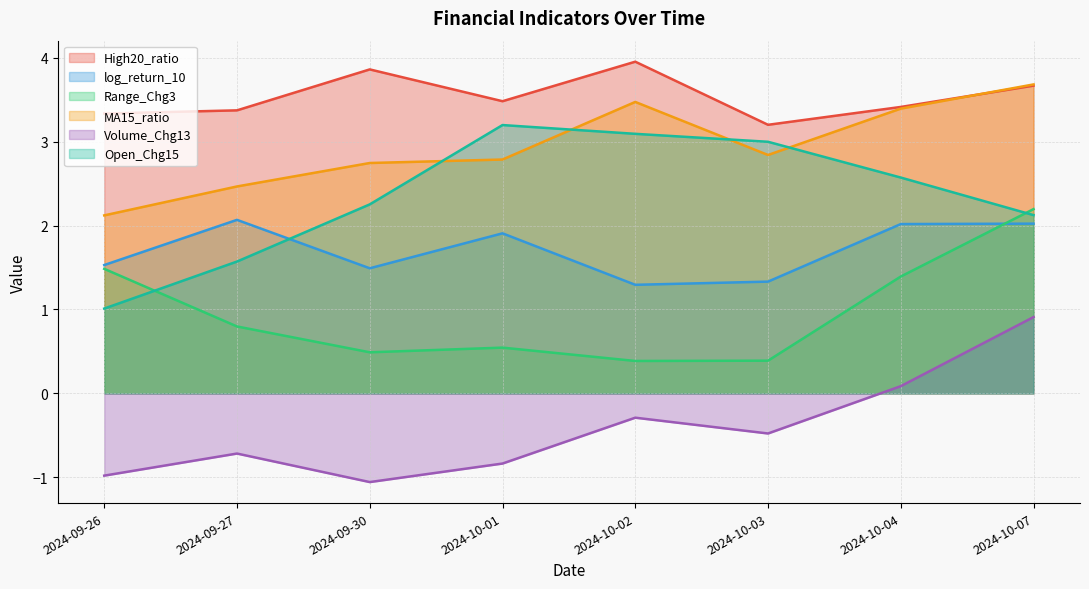

Does the chart display data point markers on the line(s)?

No